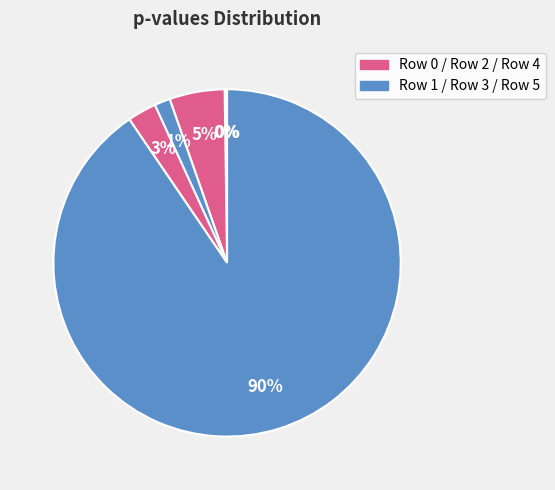

How many segments does this pie chart have?

6